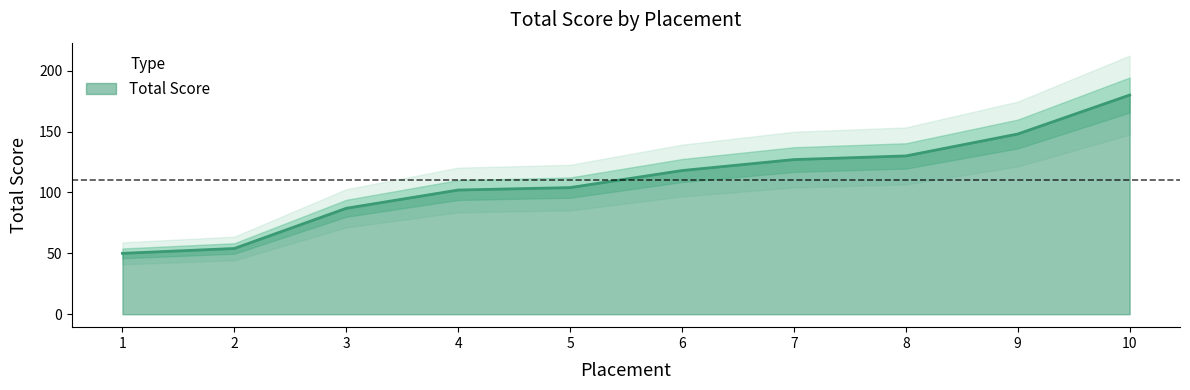

Does the chart display data point markers on the line(s)?

No